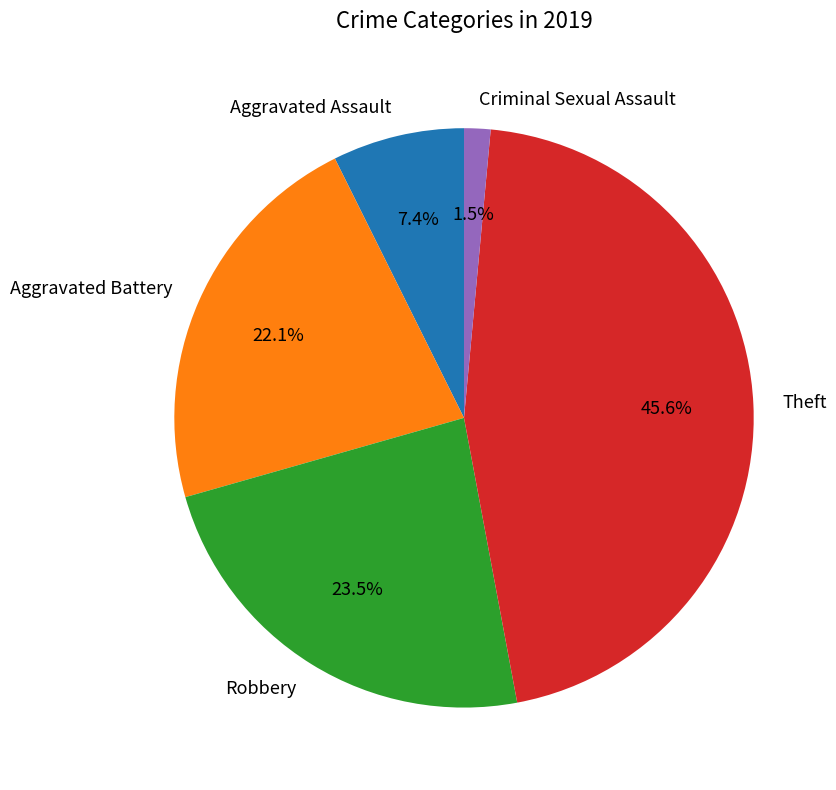

Count the number of slices in the pie.

5